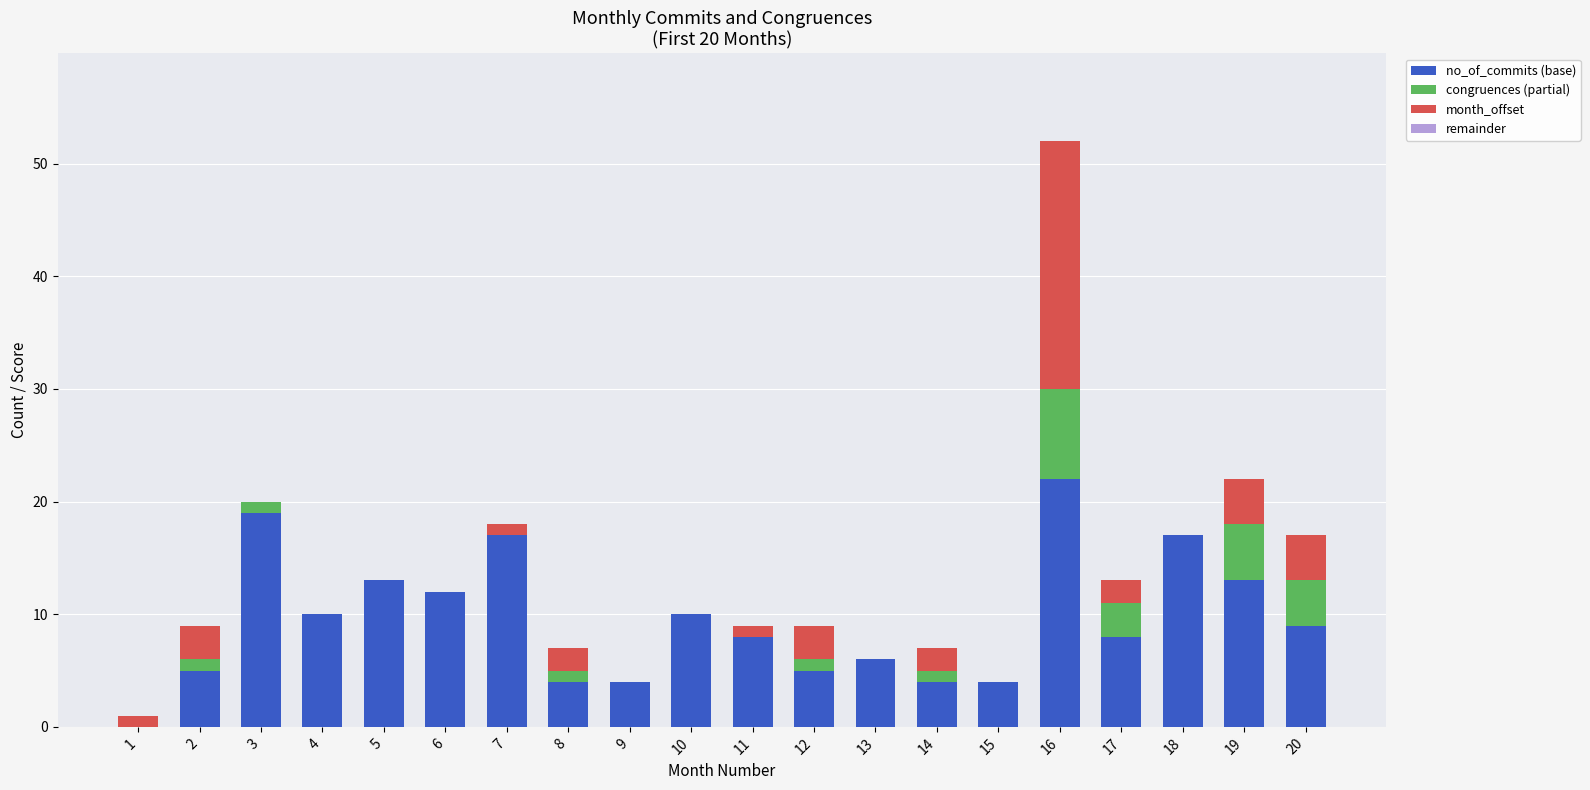

At which category is the sum across all series the highest?

16